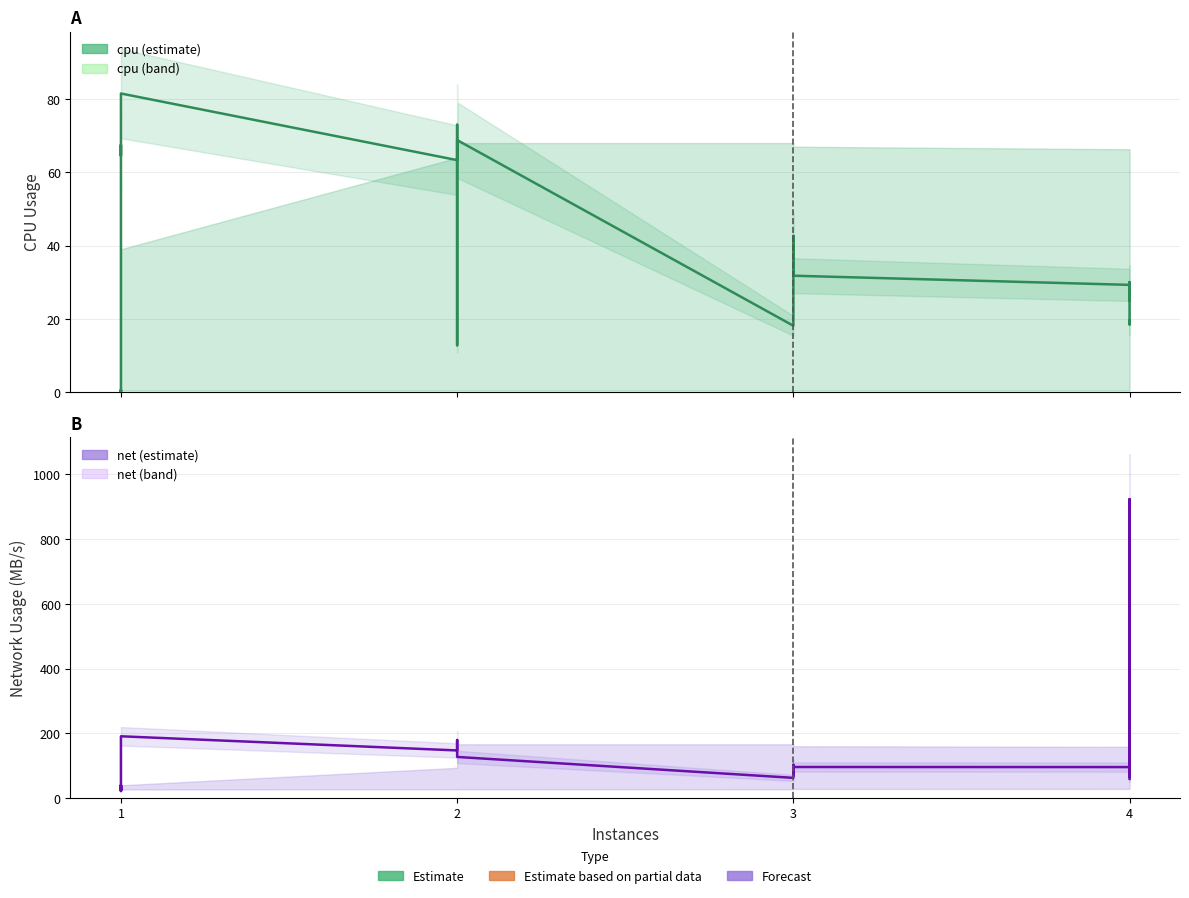

Is this an area chart (filled region under the line)?

No